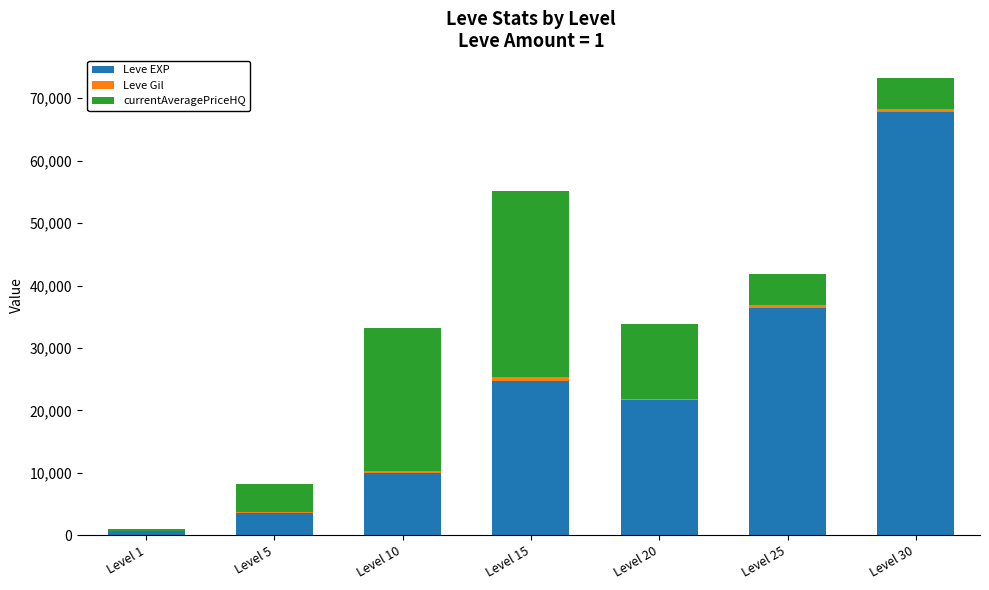

At which category is the sum across all series the highest?

Level 30